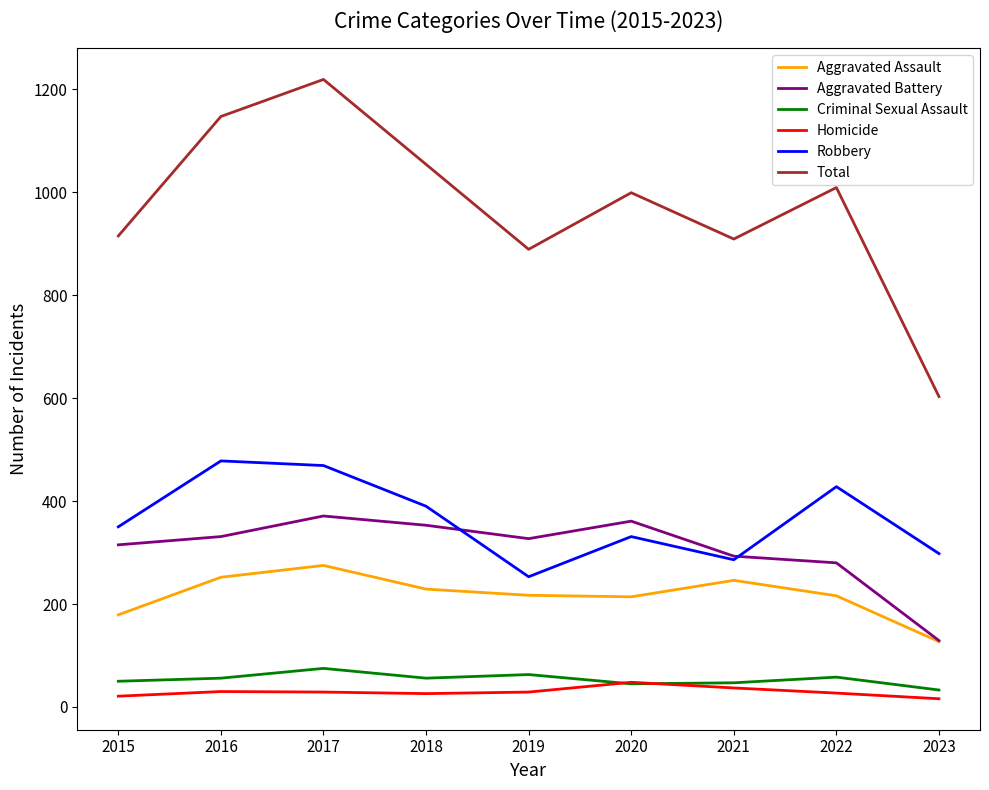

The Aggravated Battery series shows 371 at 2017. True or false?

True